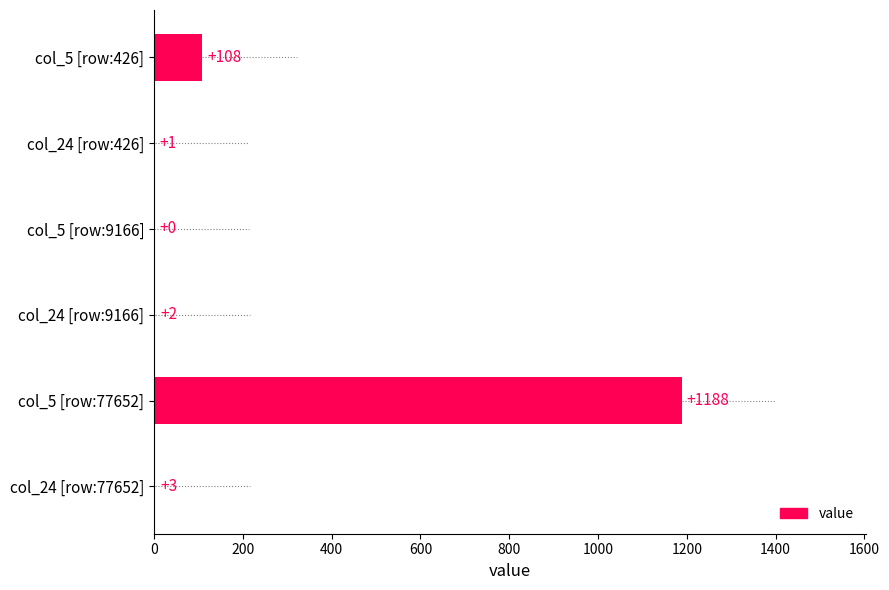

Is it true that the value at col_5 [row:9166] is -798?

False